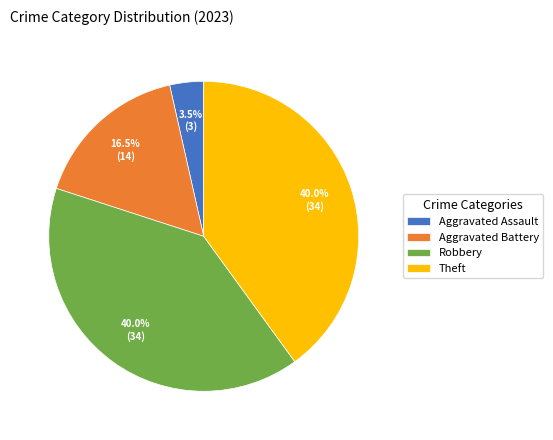

To the nearest percent, what portion does Theft represent?

40%